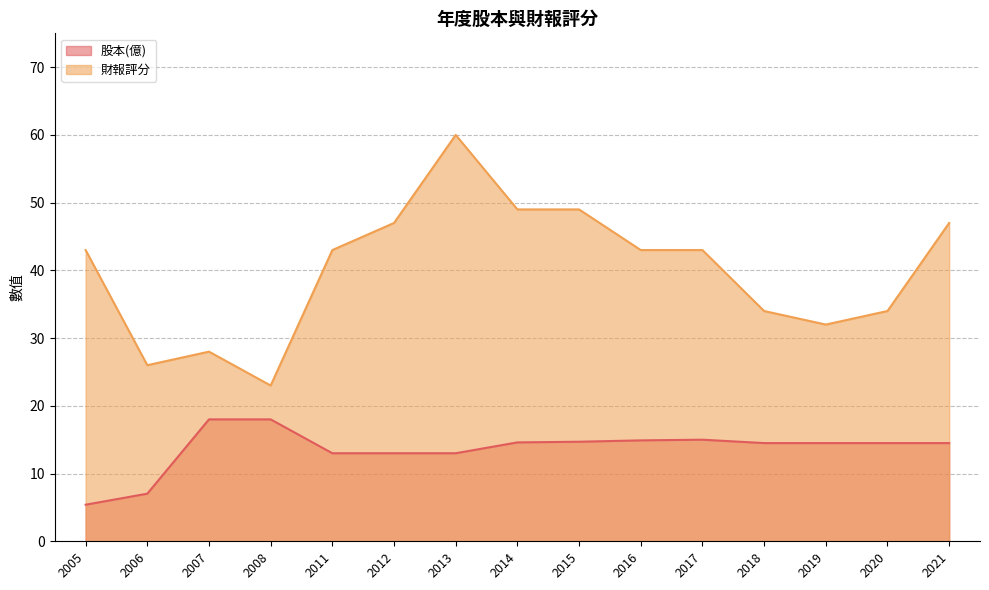

At which category does 股本(億) reach its first local peak?

2017